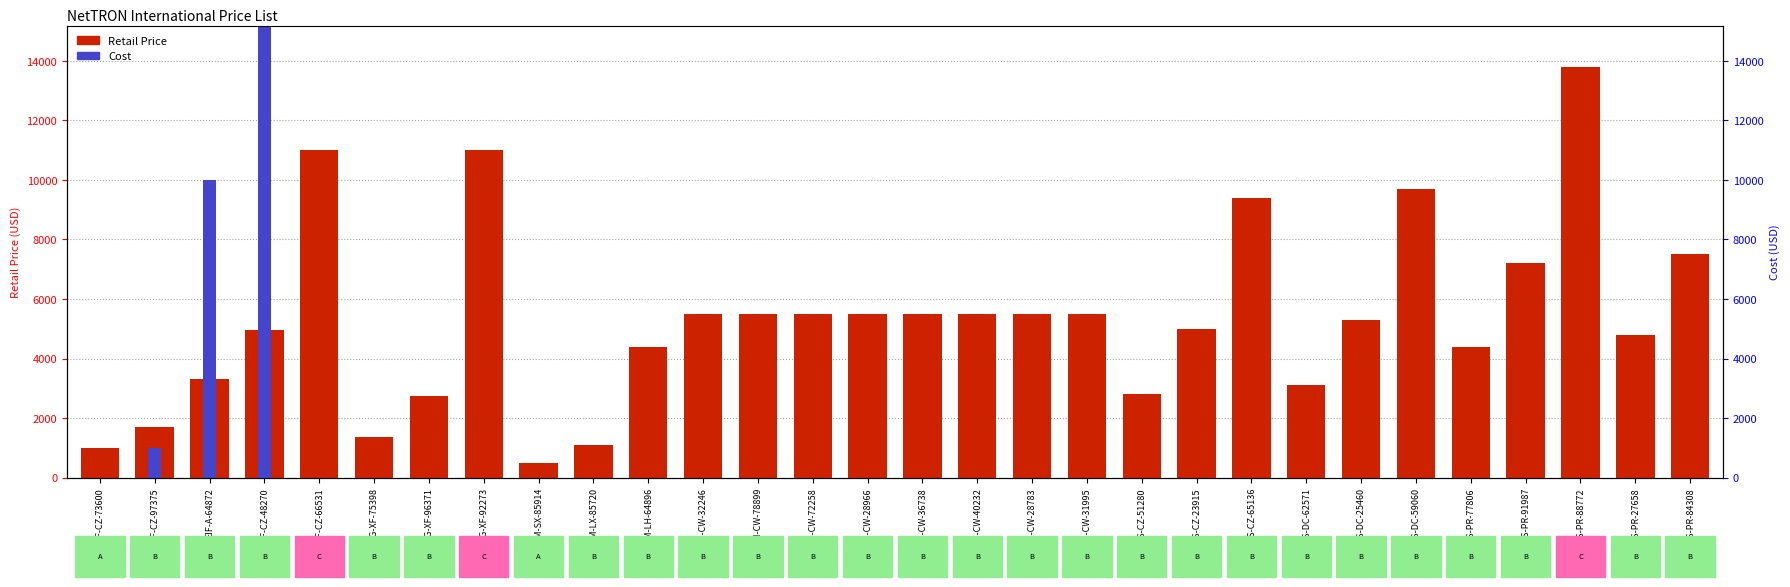

Read the Retail Price value at 10G-XF-92273, to the nearest 100.

11000